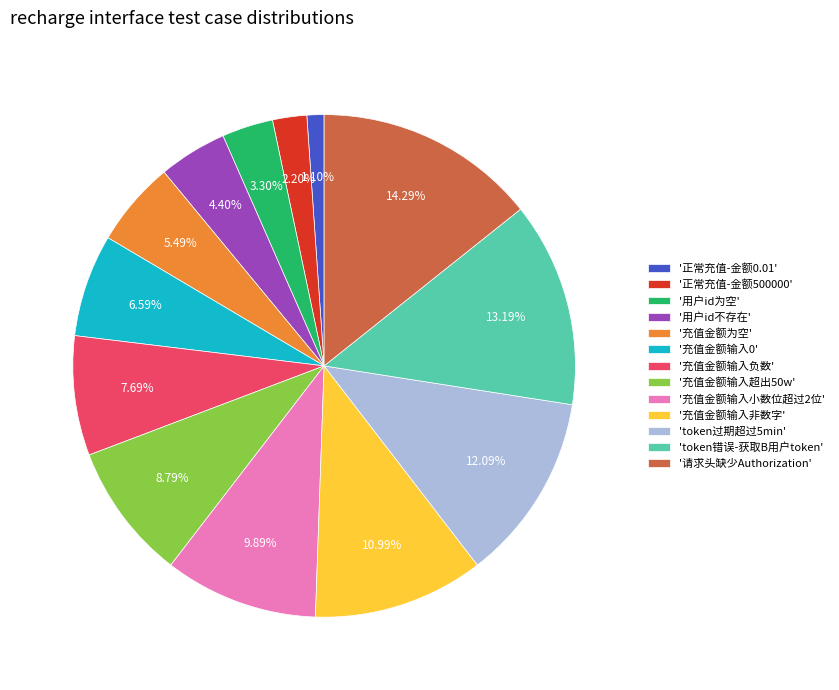

How many segments does this pie chart have?

13